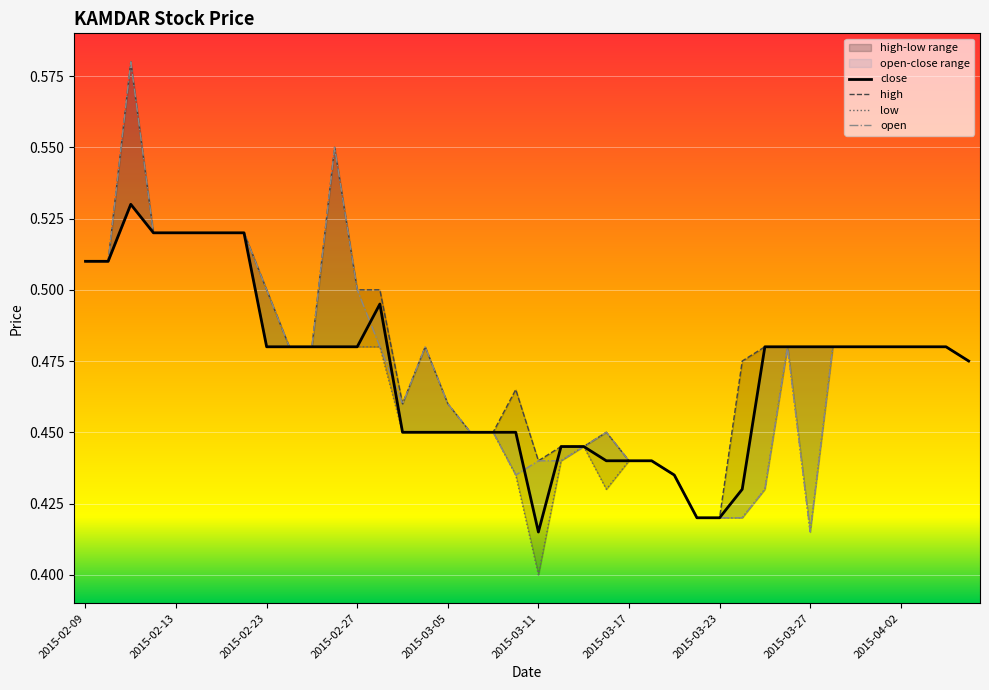

True or false: high and low intersect in this chart.

False